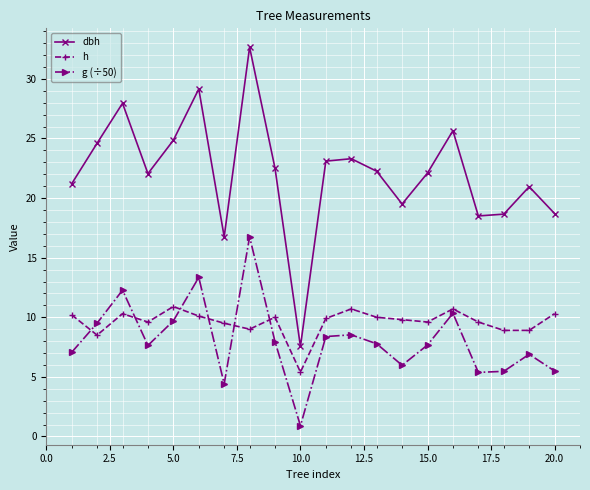

How many lines are shown in the chart?

3